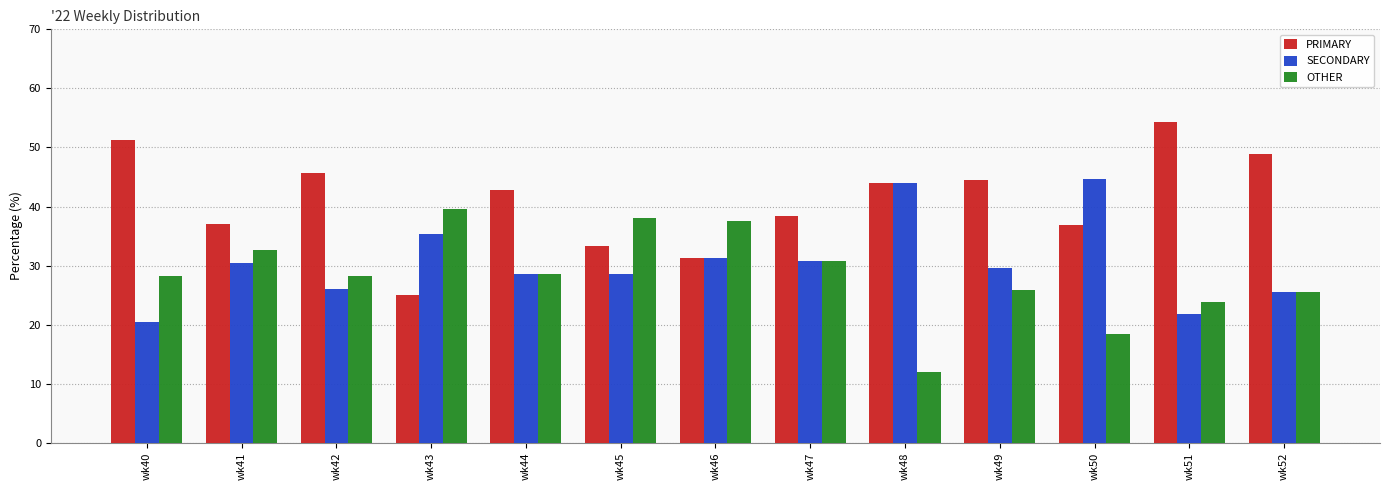

How many categories are shown in the chart?

13